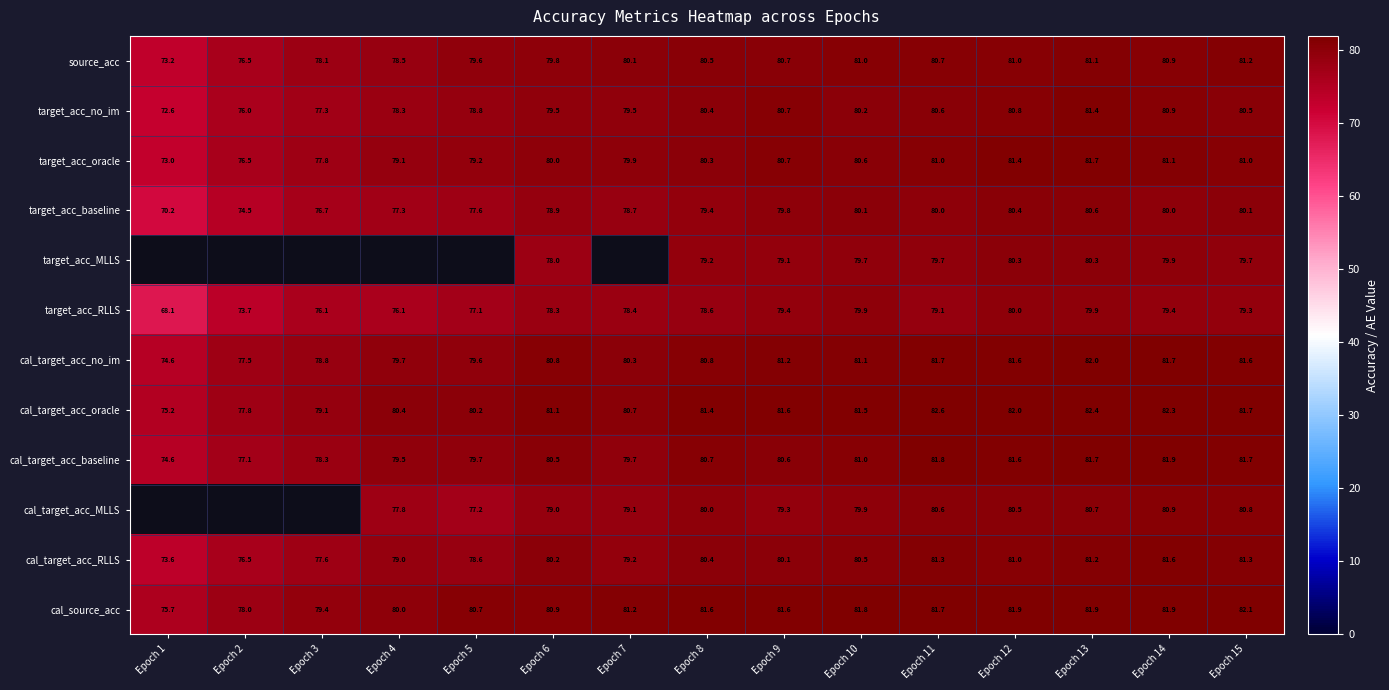

What is the spread (max minus min) of values at Epoch 15?

2.8